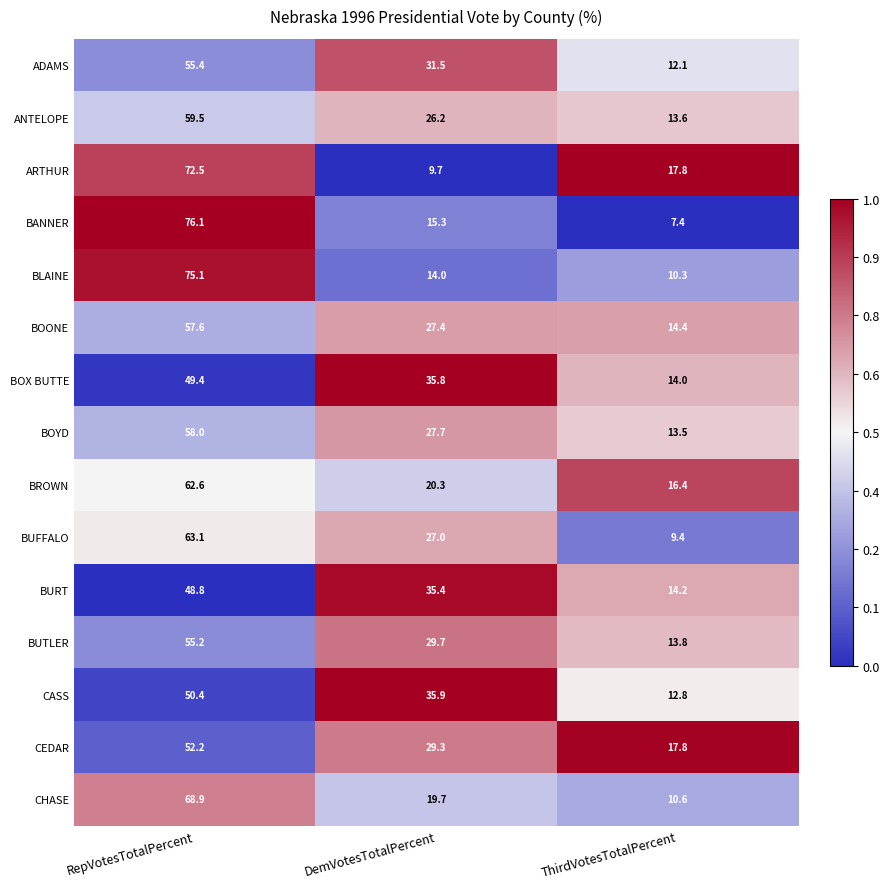

Which series has the largest range (max minus min)?

BANNER